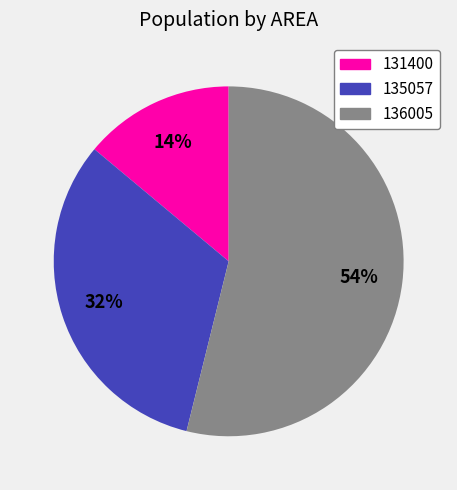

Is it true that 135057 is 59% of the pie?

False